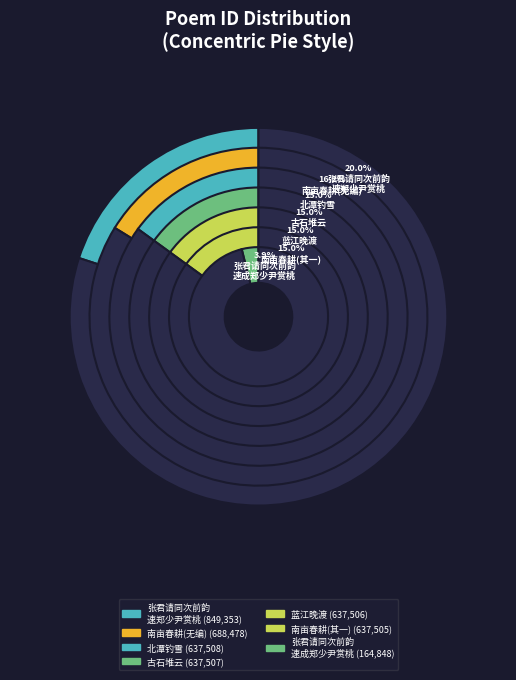

Is there a majority slice in this chart?

No